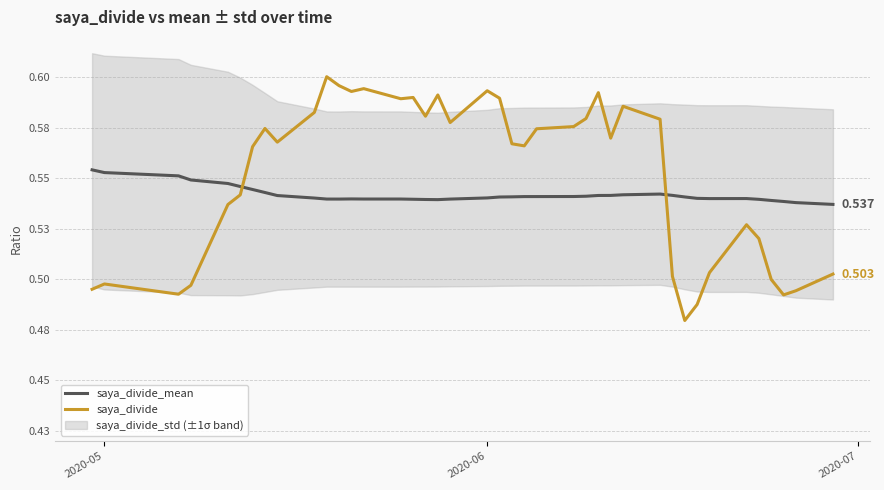

What is the lowest value of the saya_divide series?

0.5